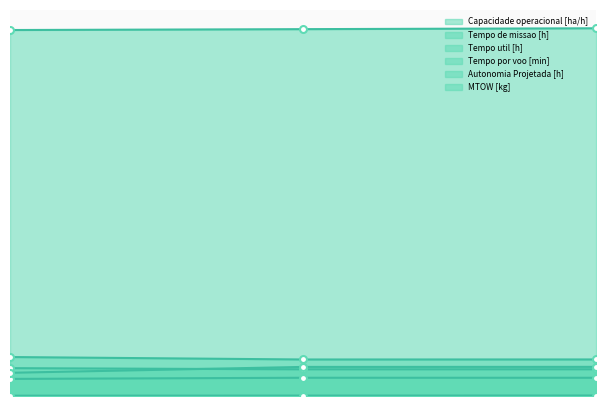

Which series has the widest spread of values?

Tempo por voo [min]